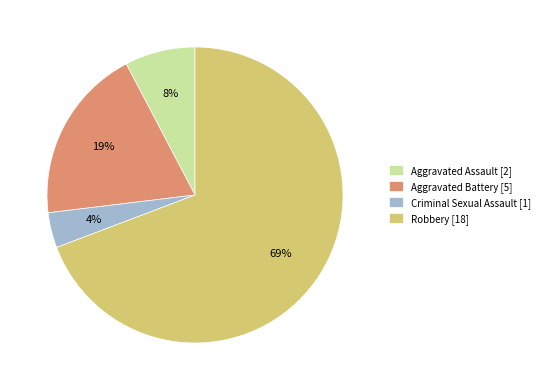

To the nearest percent, what portion does Criminal Sexual Assault represent?

4%